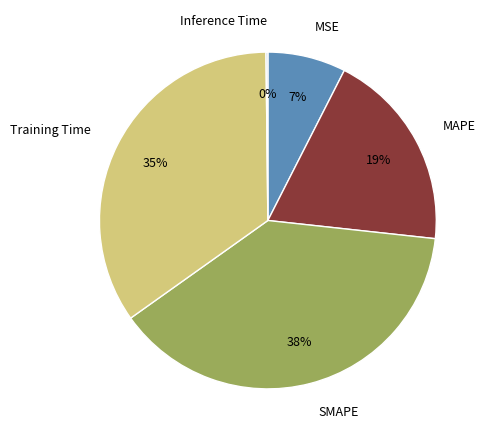

Is SMAPE the majority of the pie?

No